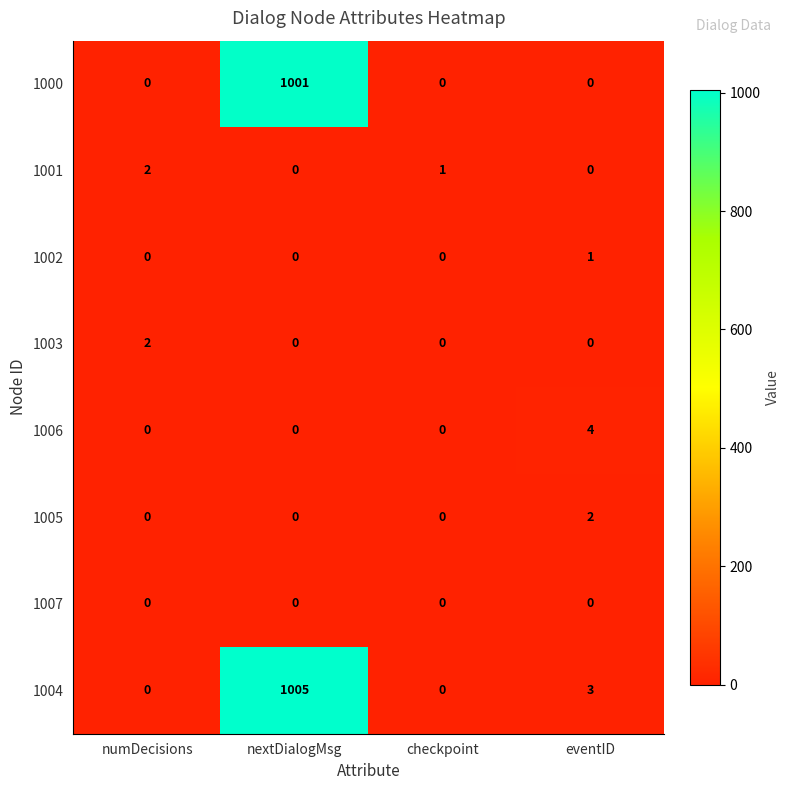

The value of 1005 at eventID is 1. True or false?

False